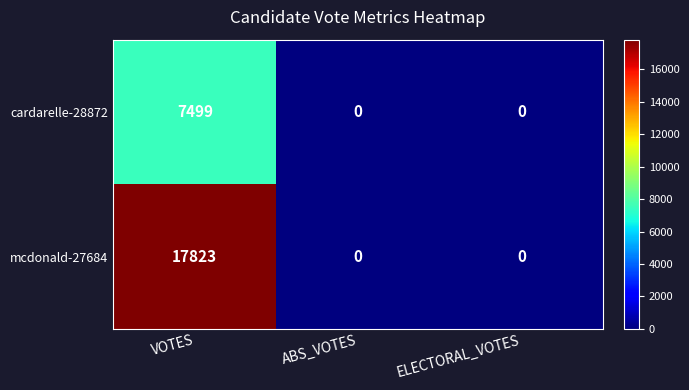

What is the sum of all mcdonald-27684 values?

17823